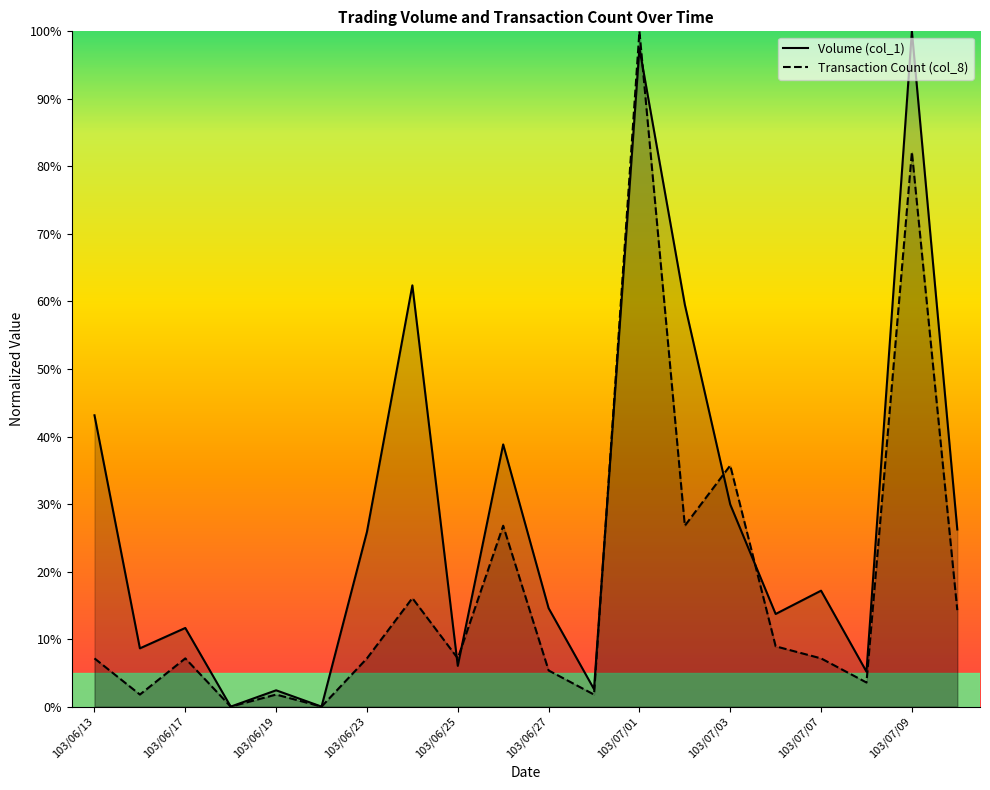

Does the chart have visible grid lines?

No